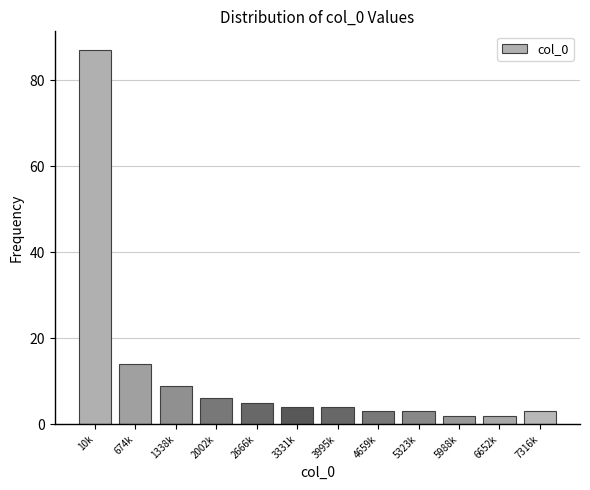

Reading left to right, what are all the values shown in this chart?

10k=87	674k=14	1338k=9	2002k=6	2666k=5	3331k=4	3995k=4	4659k=3	5323k=3	5988k=2	6652k=2	7316k=3